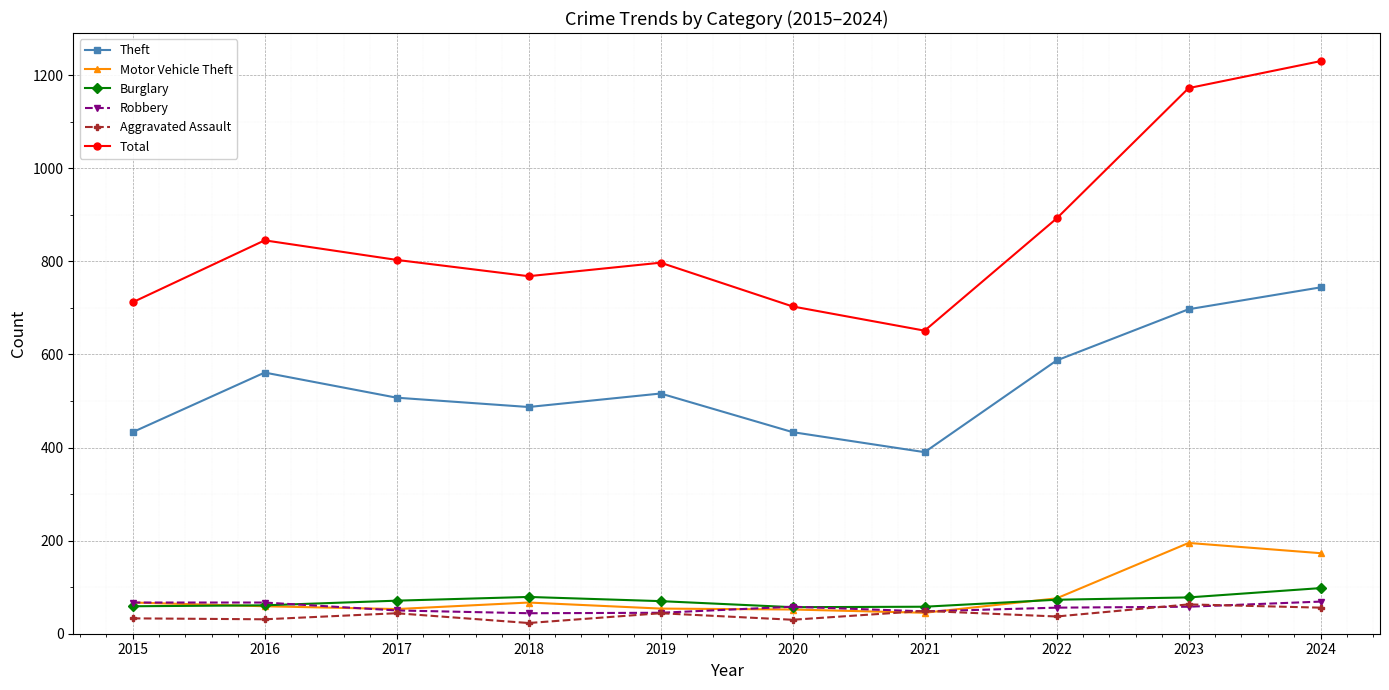

Is it true that Robbery equals 67 at 2015?

True